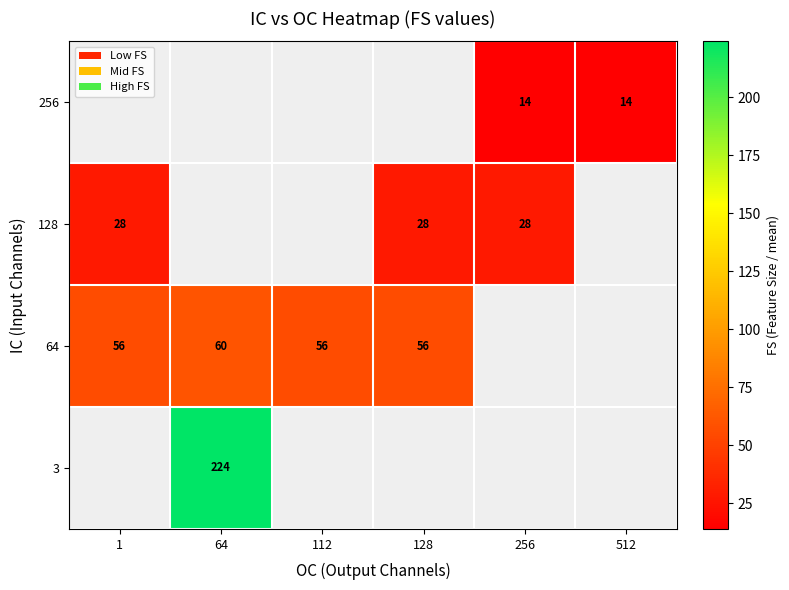

The value of 64 at 1 is 56. True or false?

True